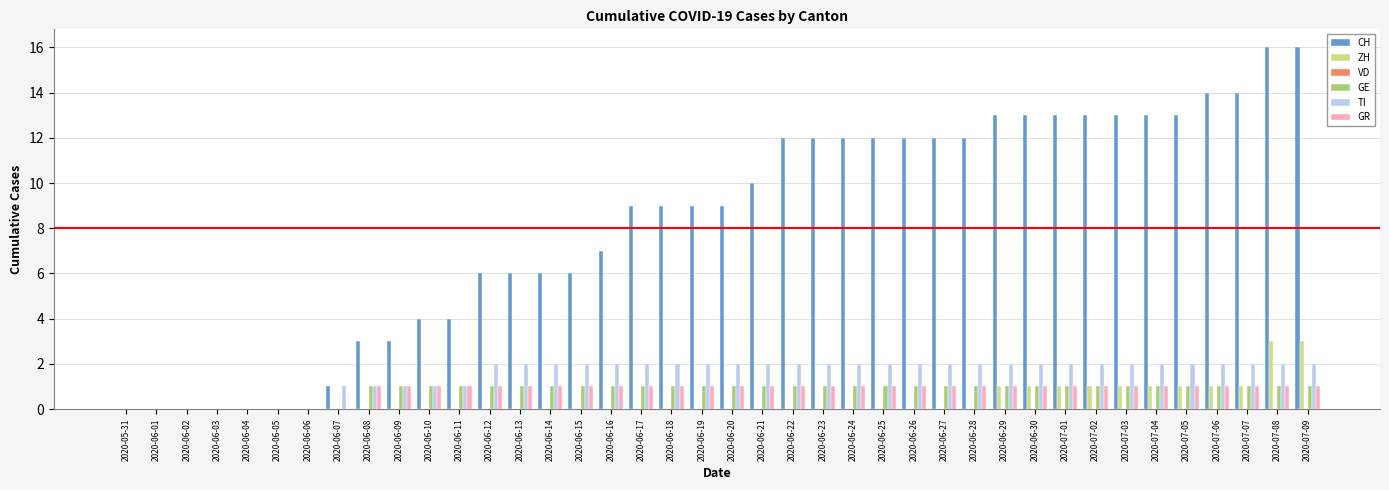

What is the sum of all ZH values?

15